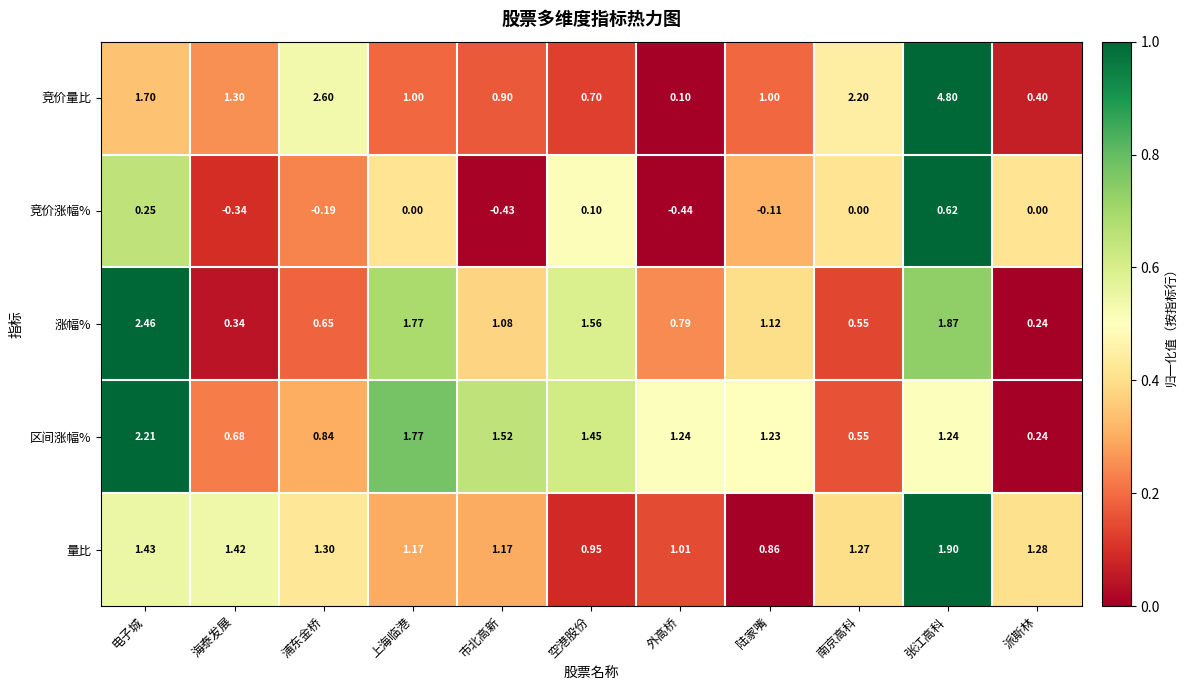

At which category does the chart reach its minimum across all series?

外高桥